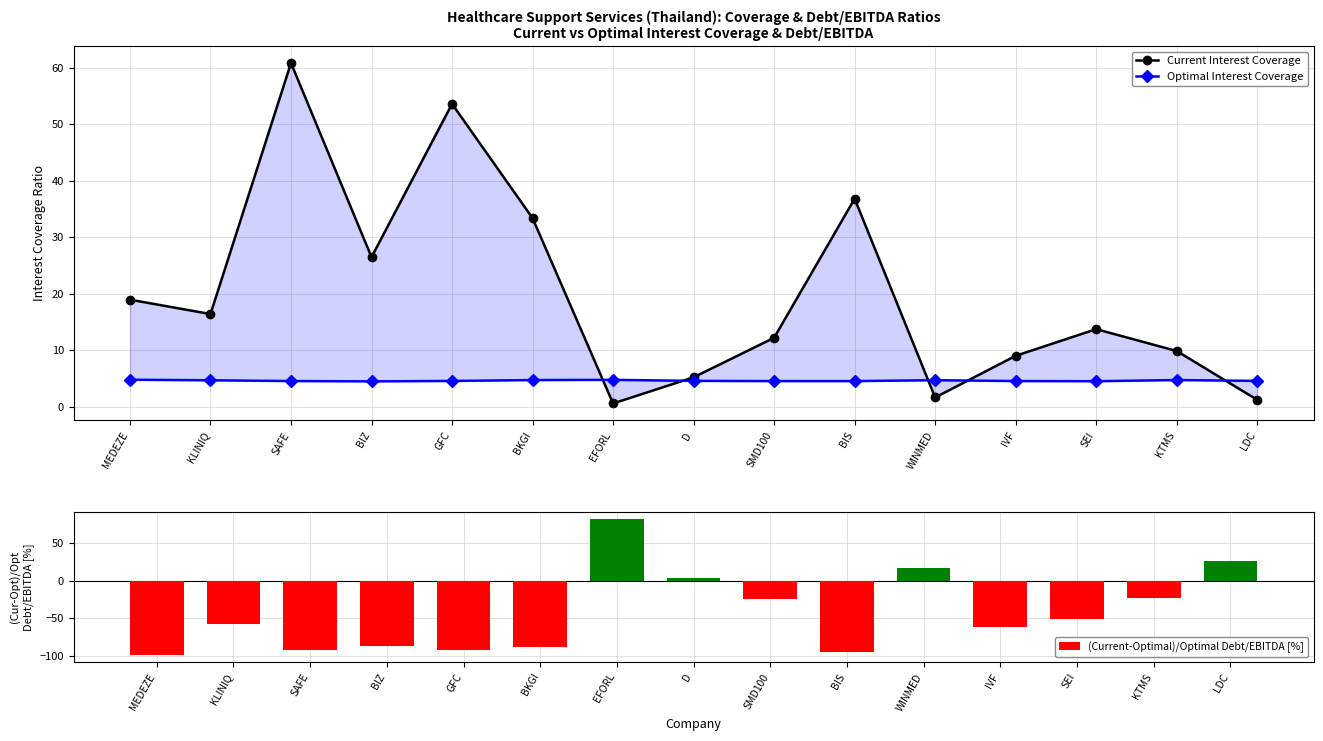

How many categories are shown in the chart?

15